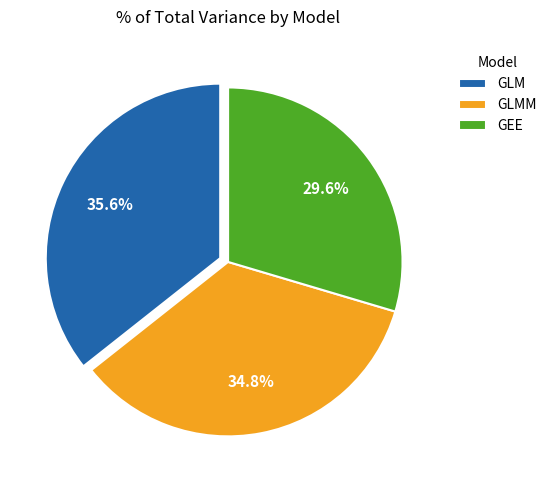

Is the sum of GEE and GLMM greater than half?

Yes